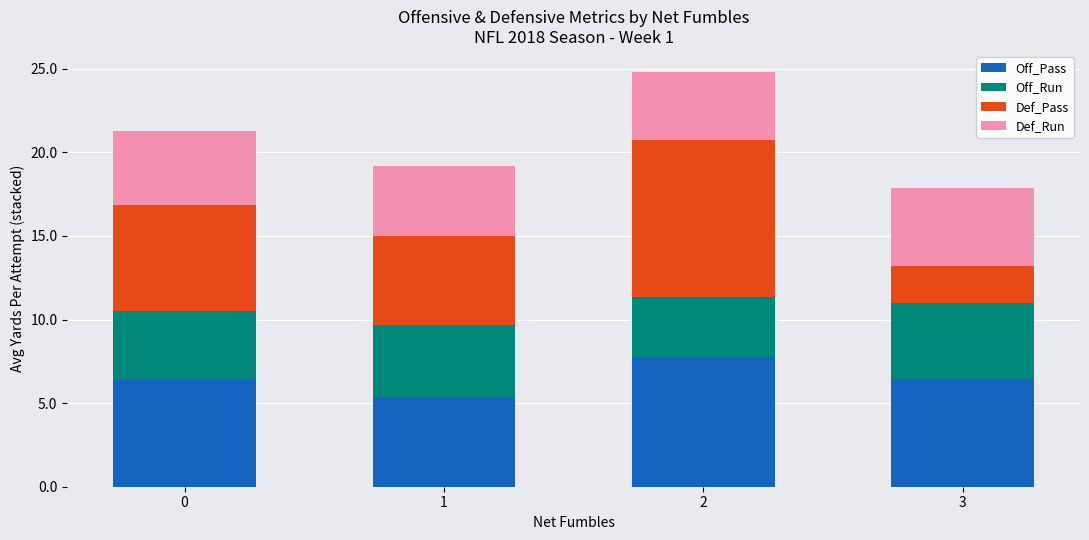

Count the number of data series in this chart.

4